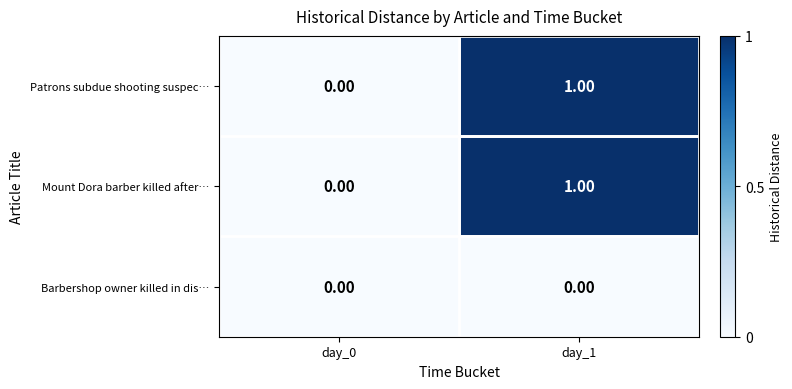

Is the value of Patrons subdue shooting suspec… at day_1 greater than the value of Barbershop owner killed in dis… at day_0?

Yes